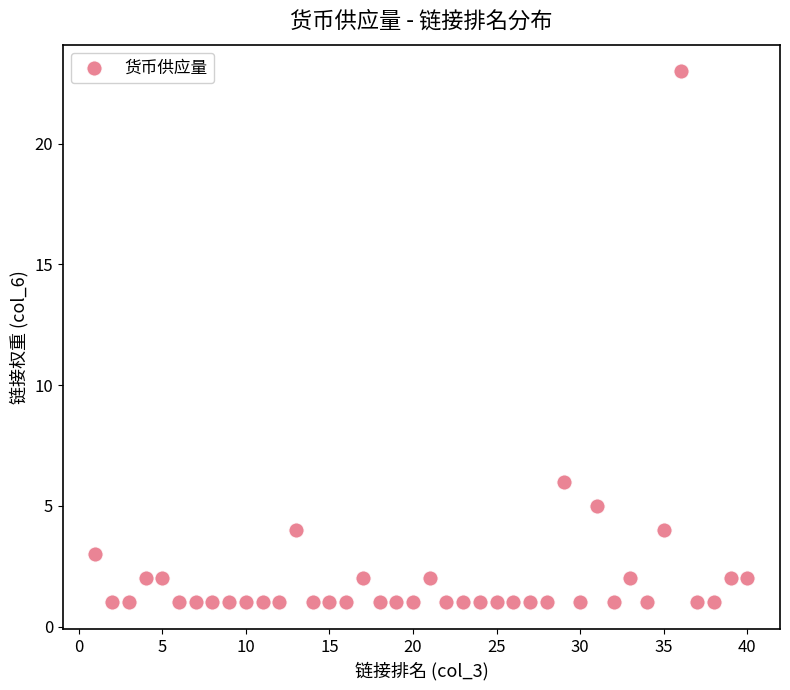

What Y value in the scatter plot is closest to 12?

6